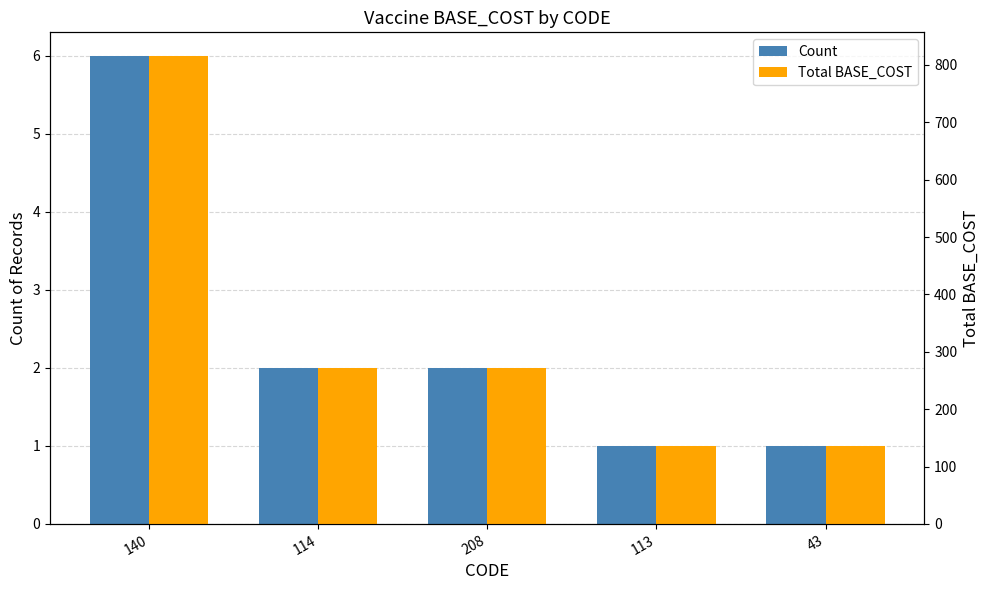

At which category is the sum across all series the highest?

140